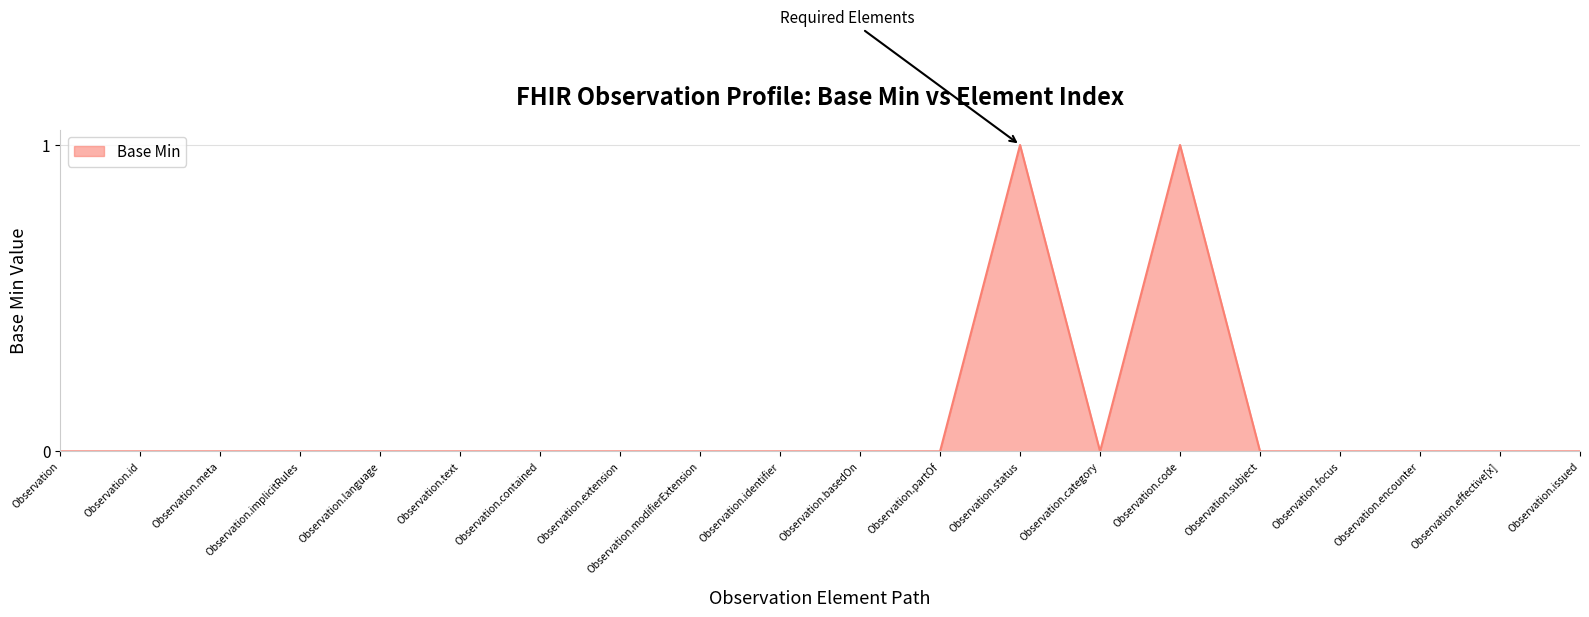

What position from the left is Observation.encounter?

18